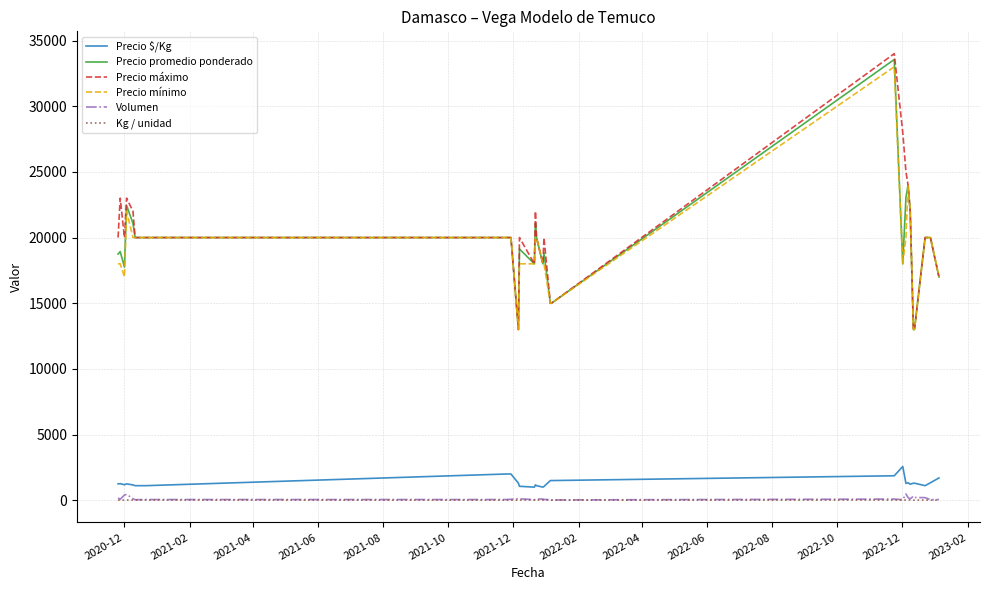

Which series has the widest spread of values?

Precio máximo